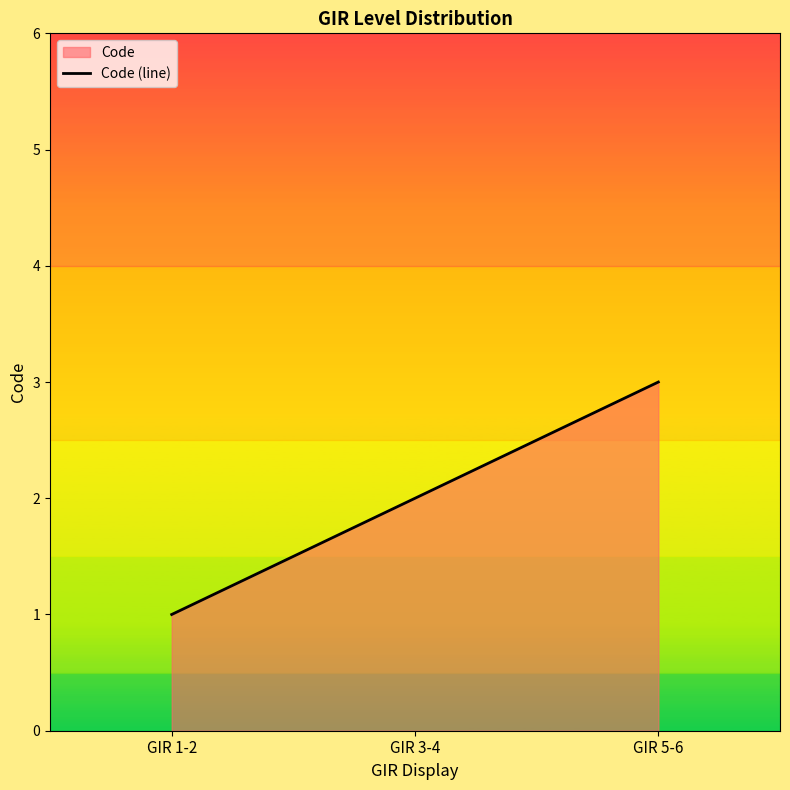

Approximately how many times larger is the value at GIR 1-2 compared to GIR 5-6?

0.3